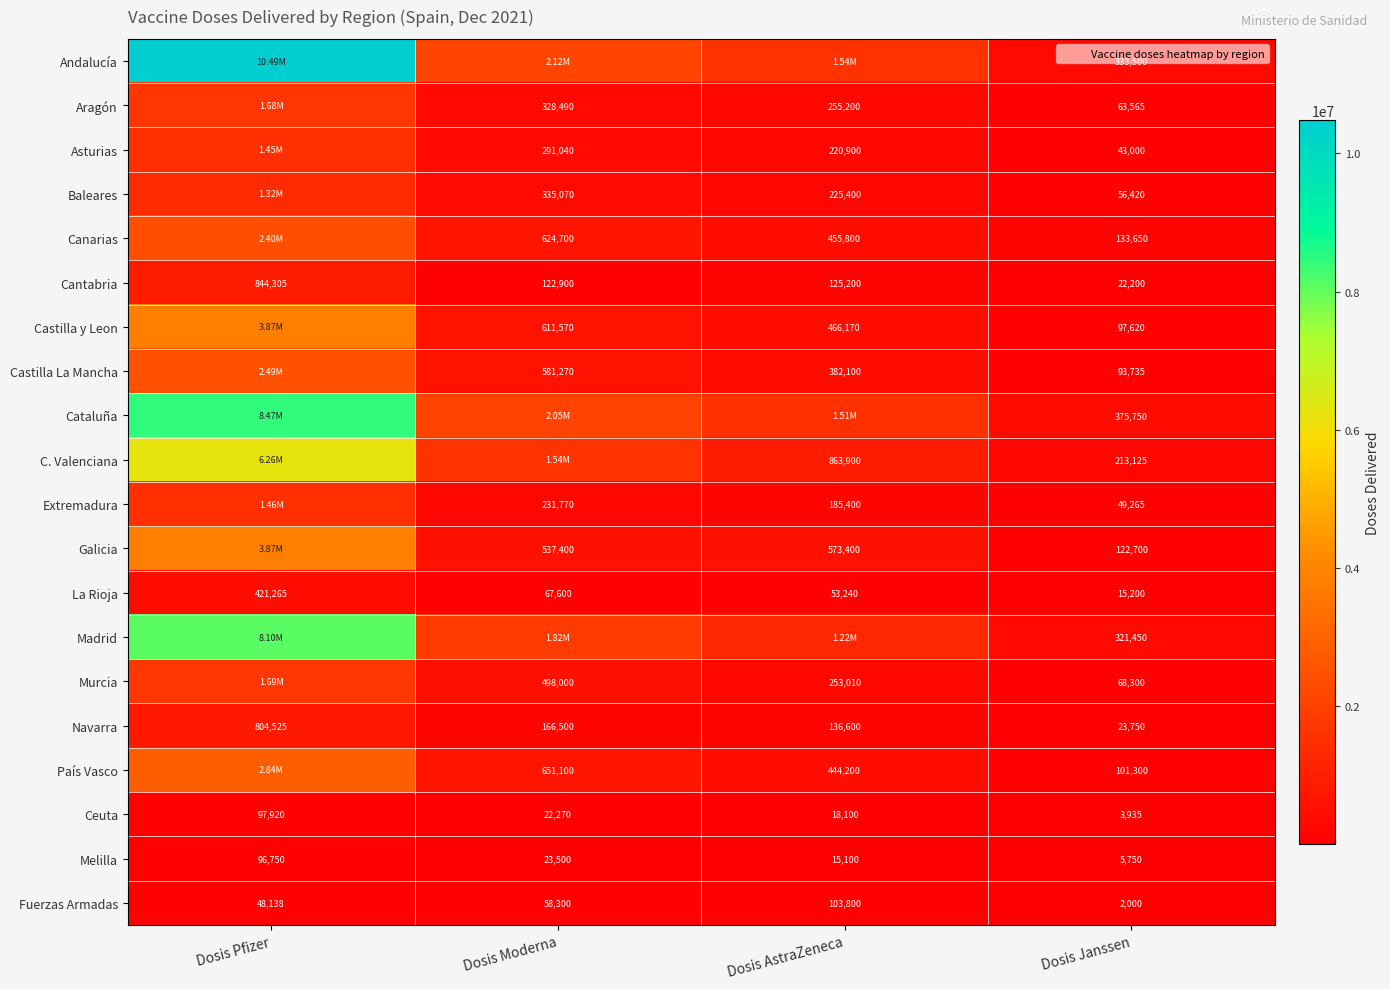

Is the value of Ceuta at Dosis AstraZeneca greater than the value of Andalucía at Dosis Janssen?

No